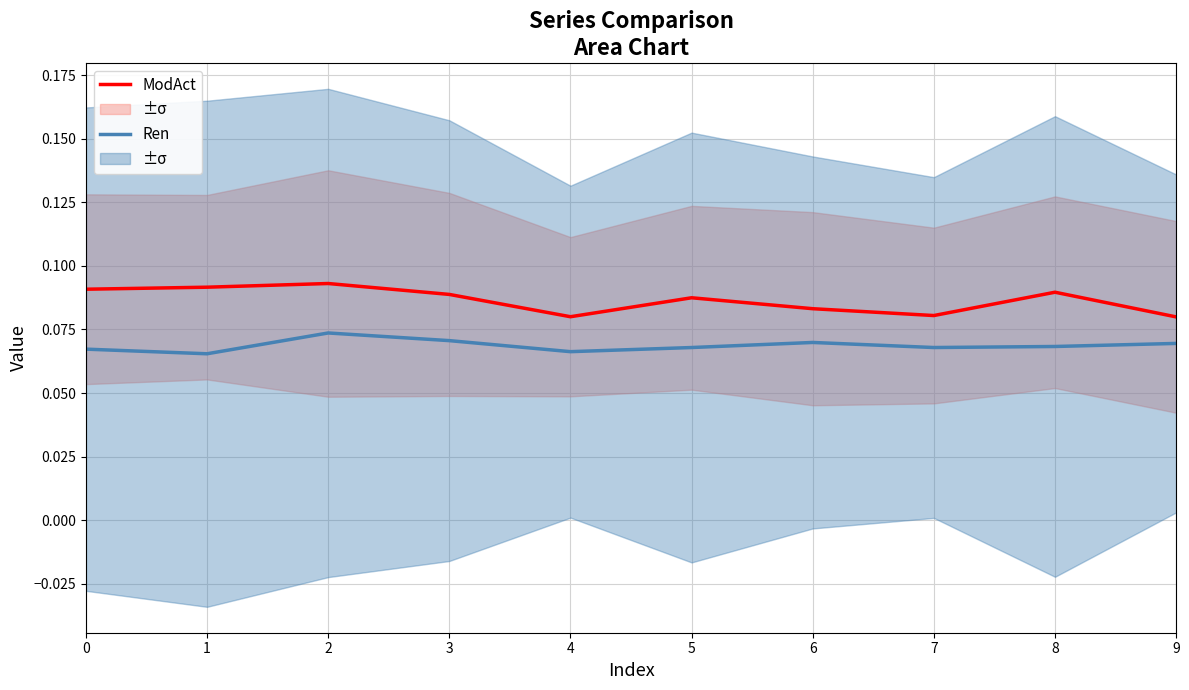

At which category does Ren reach its first local valley?

1